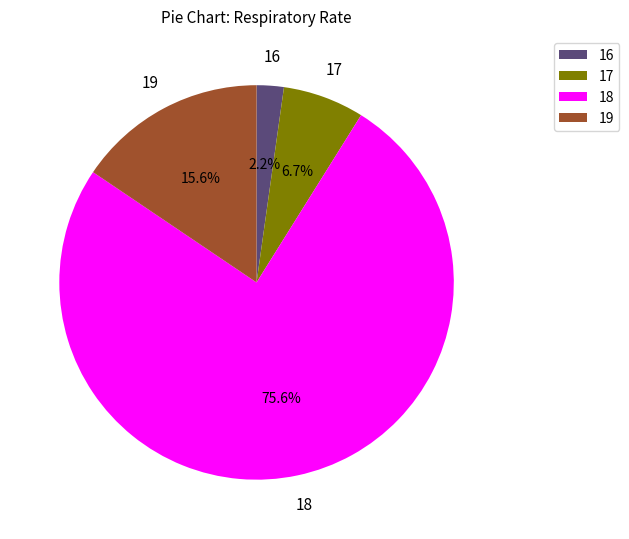

To the nearest percent, what is the difference between the 16 and 19 slice percentages?

13%